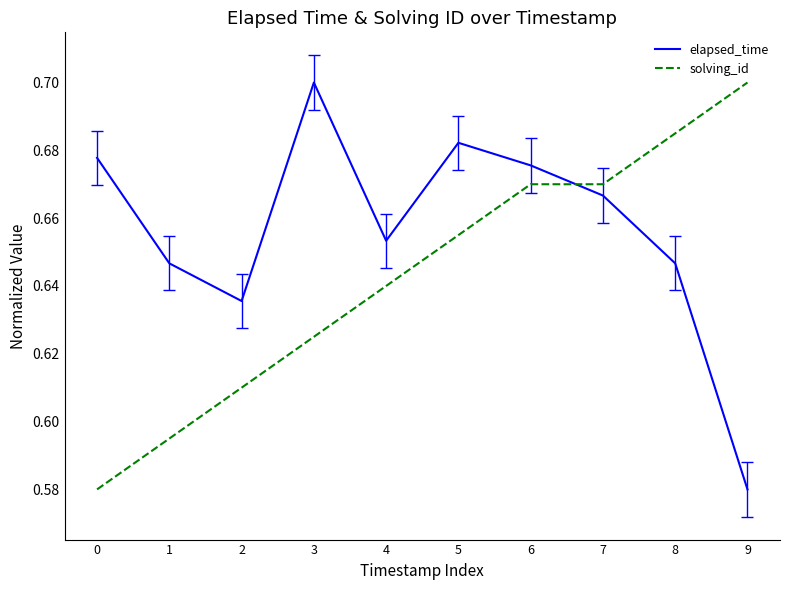

What is the total value across all series at 3?

1.3